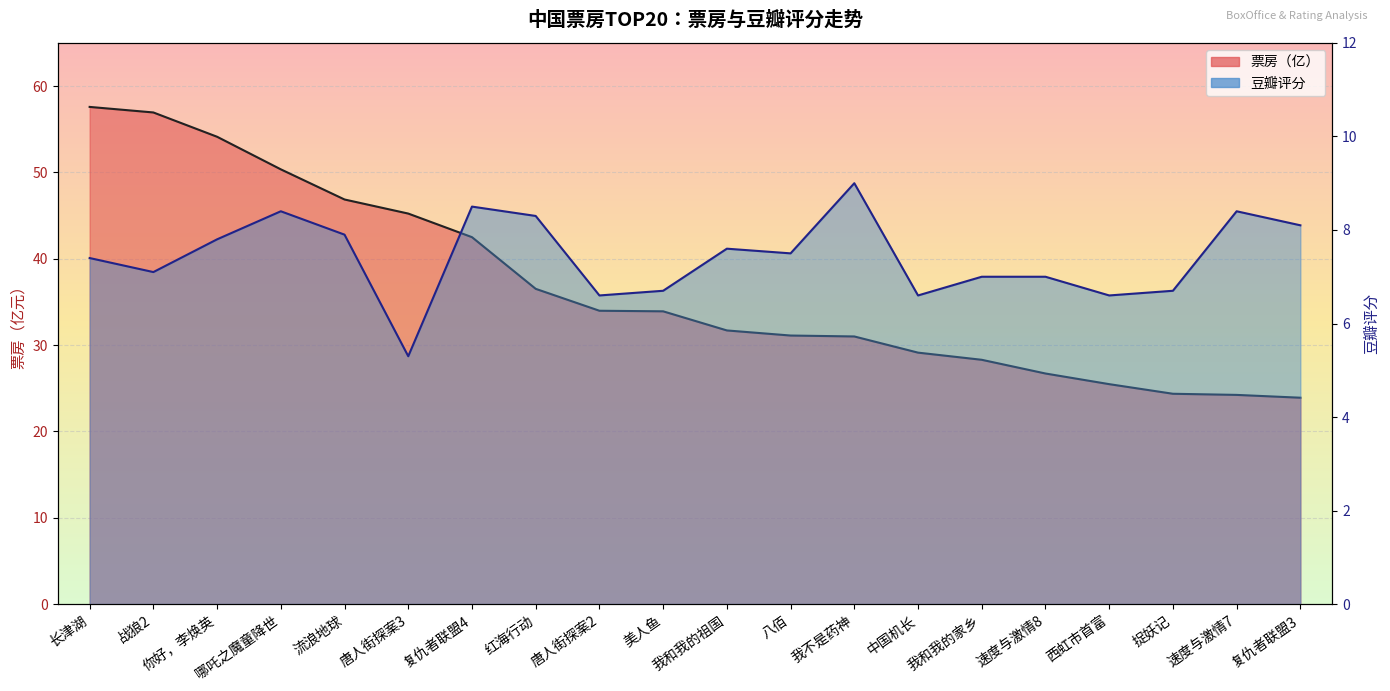

Does the chart display data point markers on the line(s)?

No